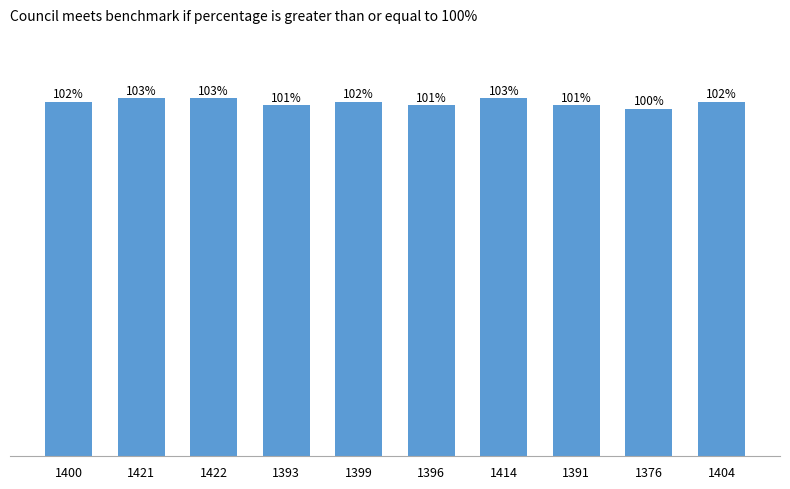

Are the bars horizontal?

No